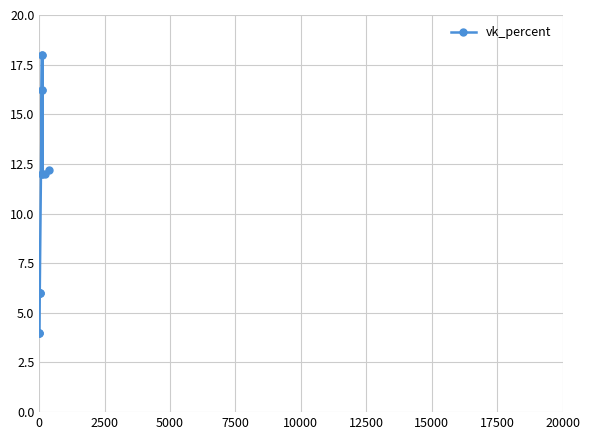

Does the chart display data point markers on the line(s)?

Yes